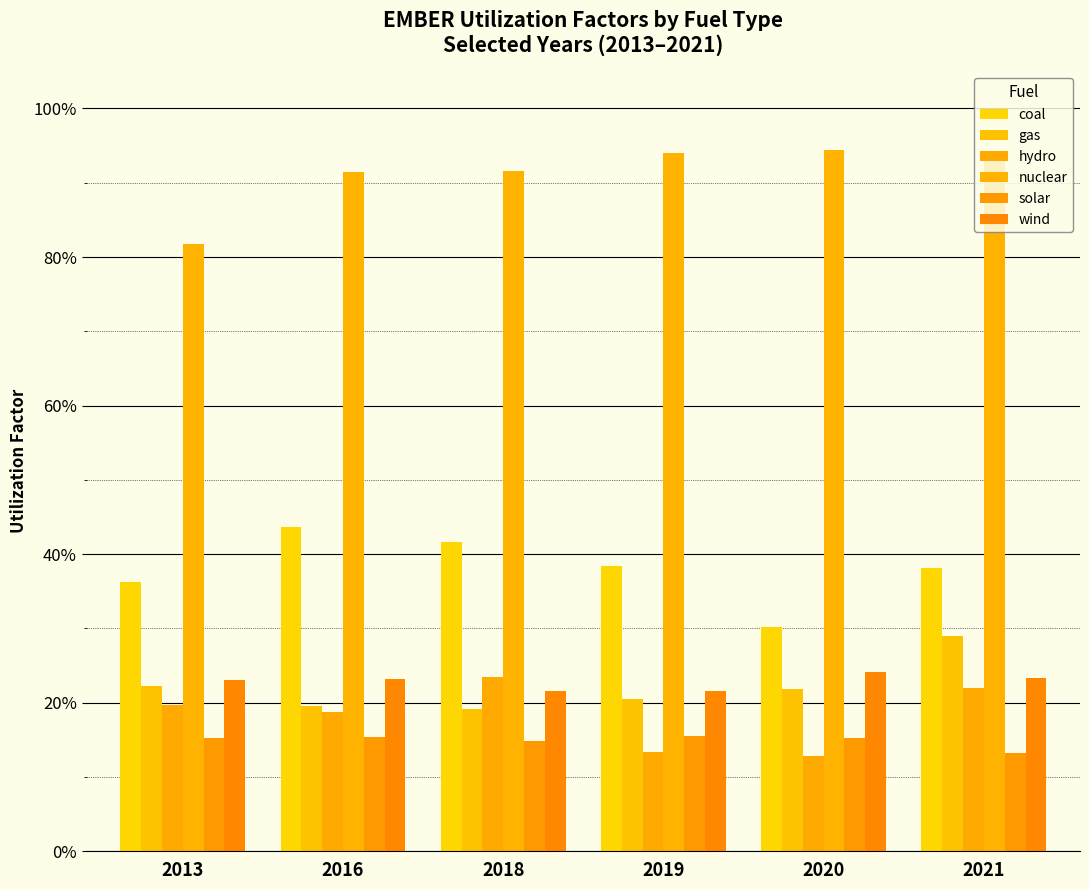

Which has a higher value, 2018 or 2021?

2018